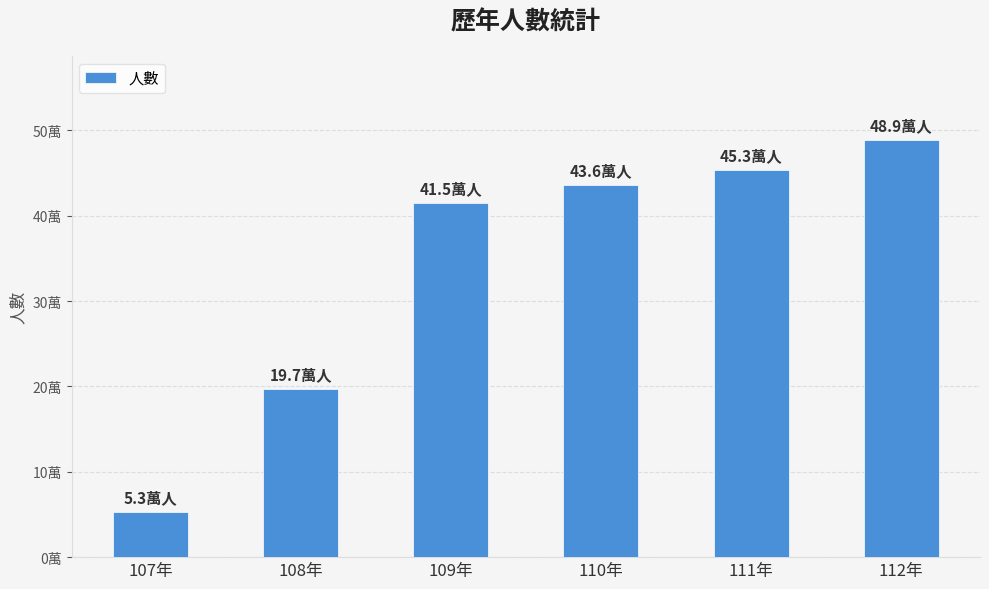

Reading left to right, transcribe all the data shown in this chart.

53000	197000	415000	436000	453000	489000